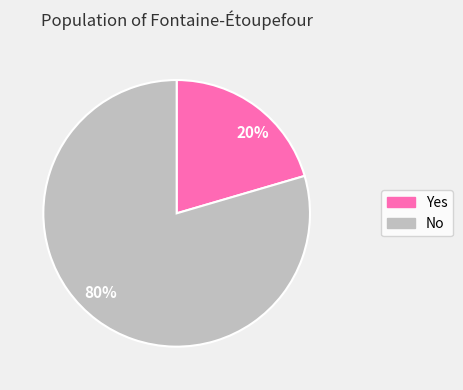

Between No and Yes, which is larger?

No